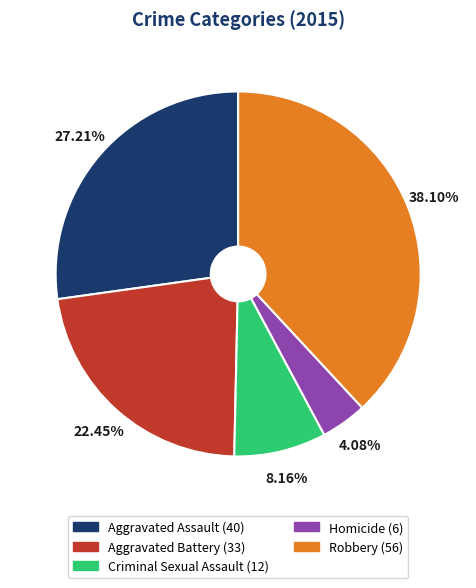

What is the ratio of the value at Aggravated Assault to the value at Homicide?

6.7